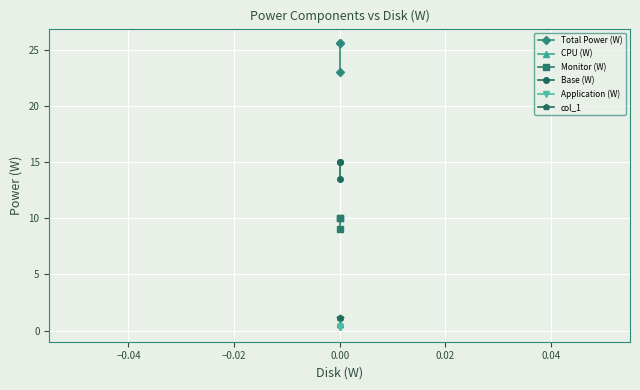

Between −0.06 and −0.04, which is larger?

−0.06